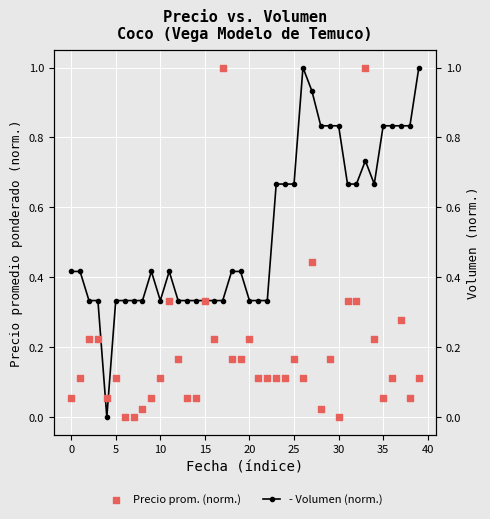

Which series contains the lowest Y value?

- nominal p-value